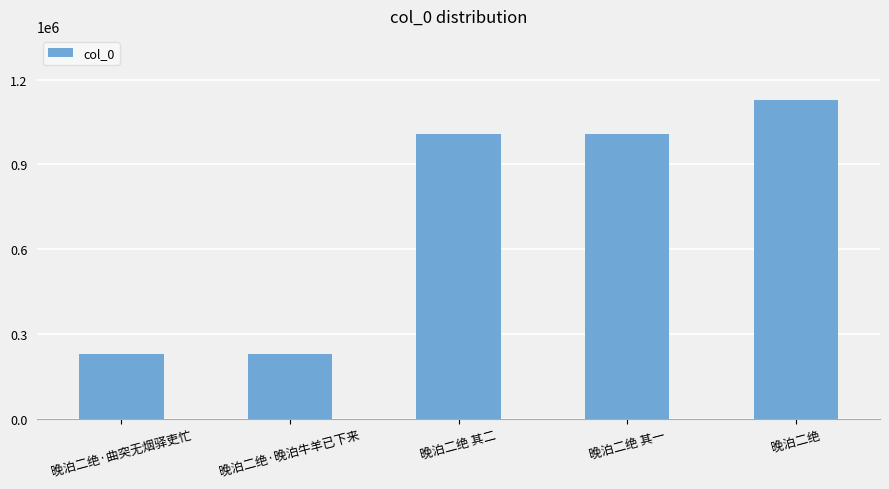

What position from the right is 晚泊二绝·晚泊牛羊已下来?

4